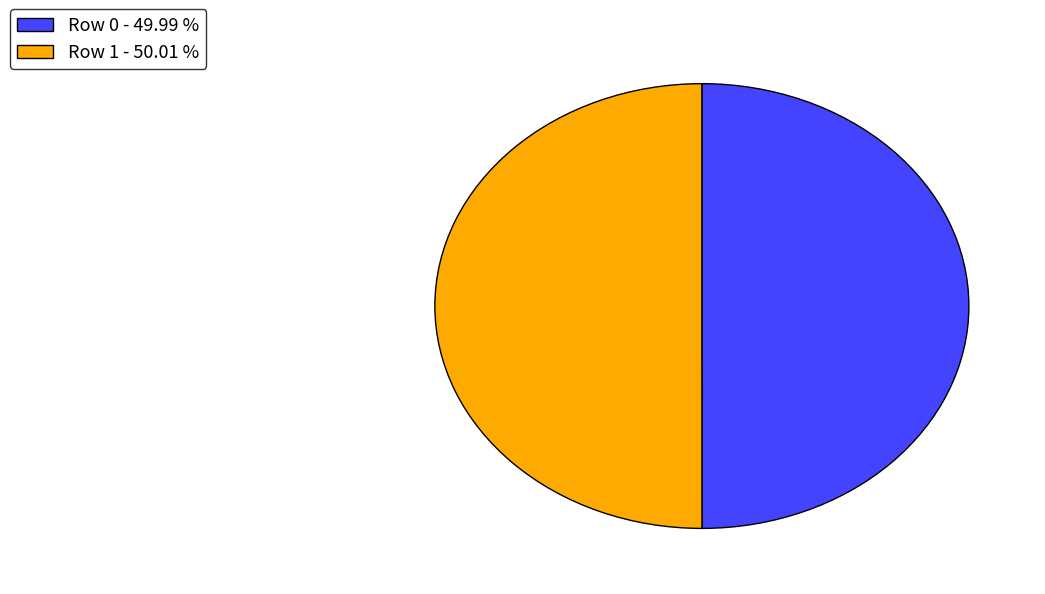

Approximately how many times larger is the value at Row 0 compared to Row 1?

1.0